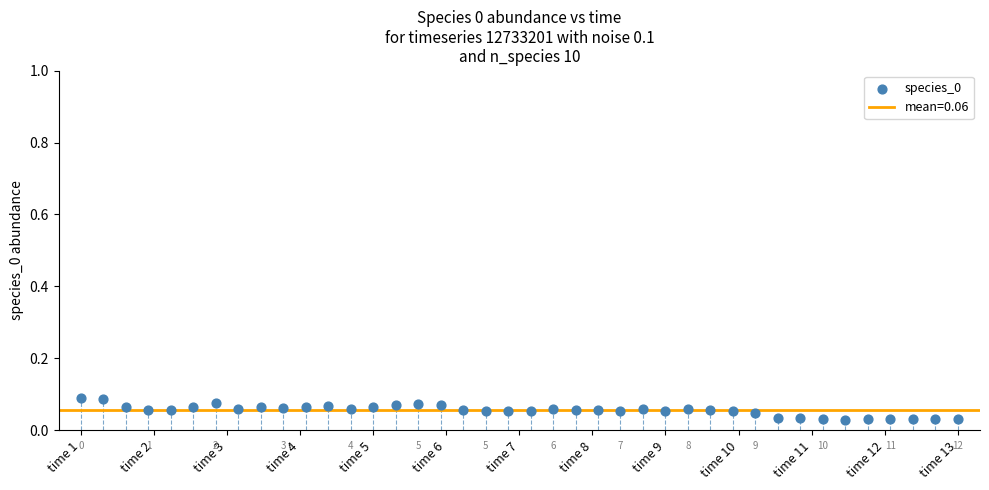

What is the range of X values (max minus min)?

11.8